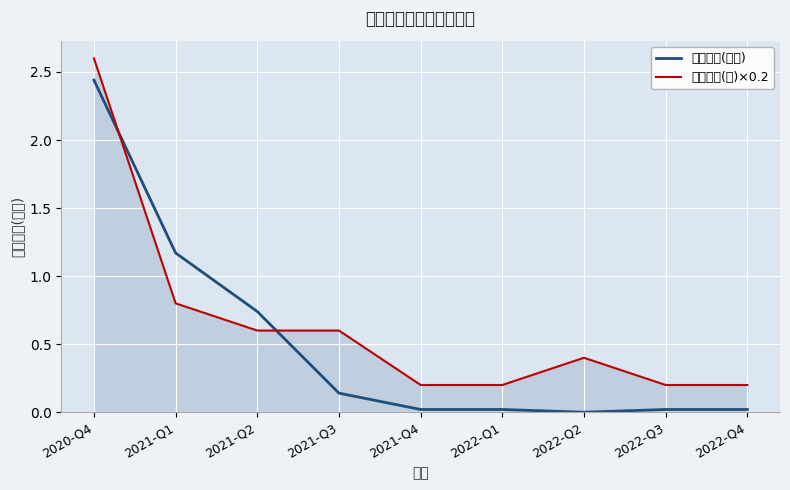

How many times do 持有数量(只)×0.2 and 持有市值(亿元) cross each other?

2